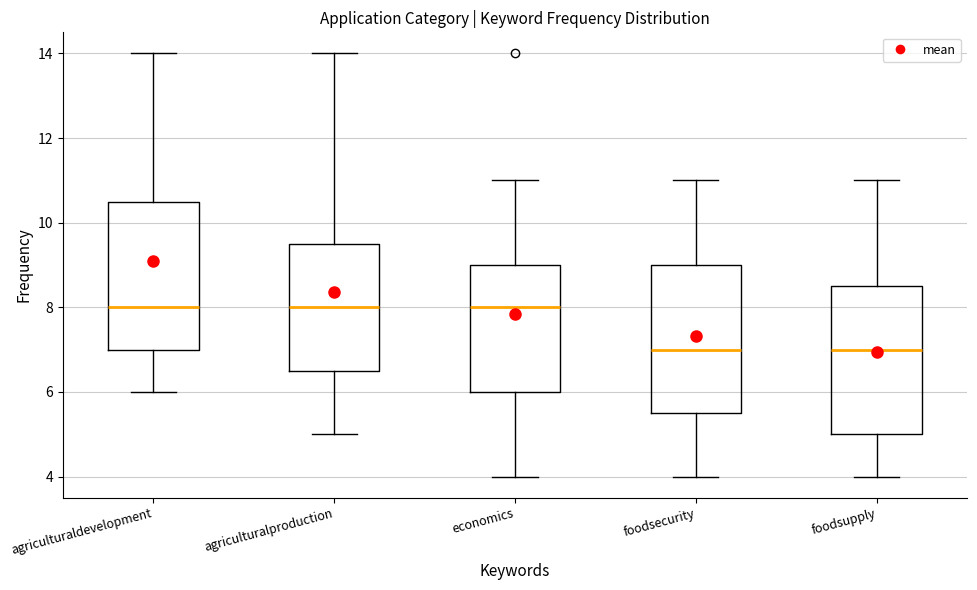

Reading left to right, transcribe this box plot: for each box, give where its median line is, the range the box spans, and where its two whiskers end, as read against the y-axis. The values are not printed on the chart, so give them approximately, as read against the axis.

agriculturaldevelopment: median 8.0, box 7.0 to 10.6, whiskers 6.0 to 14.0
agriculturalproduction: median 8.0, box 6.6 to 9.6, whiskers 5.0 to 14.0
economics: median 8.0, box 6.0 to 9.0, whiskers 4.0 to 11.0
foodsecurity: median 7.0, box 5.6 to 9.0, whiskers 4.0 to 11.0
foodsupply: median 7.0, box 5.0 to 8.6, whiskers 4.0 to 11.0